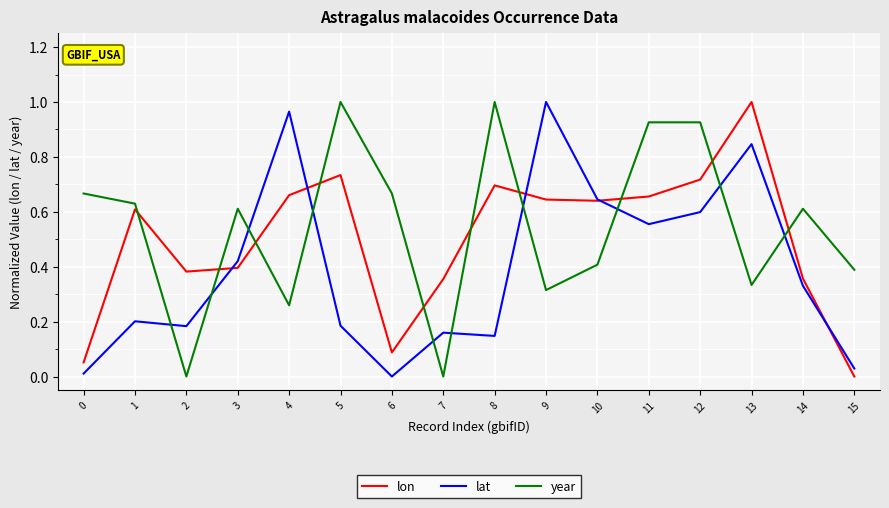

How many interior local valleys does the lat series have?

4